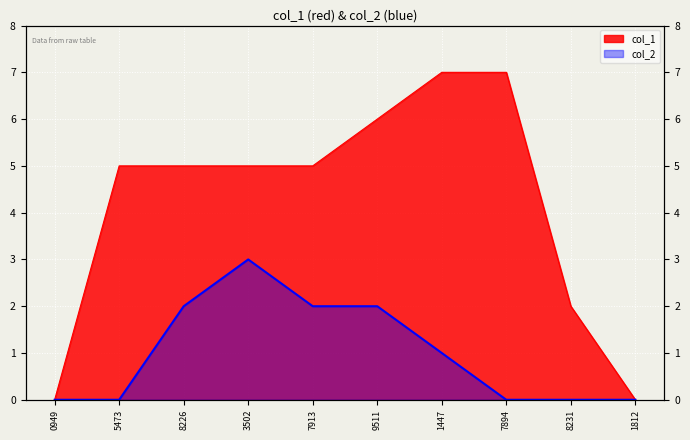

True or false: col_1 and col_2 cross at least once.

False